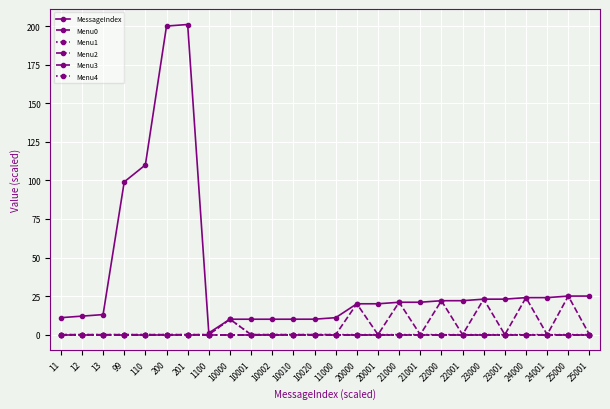

Where is Menu4 nearest to the value 0?

11